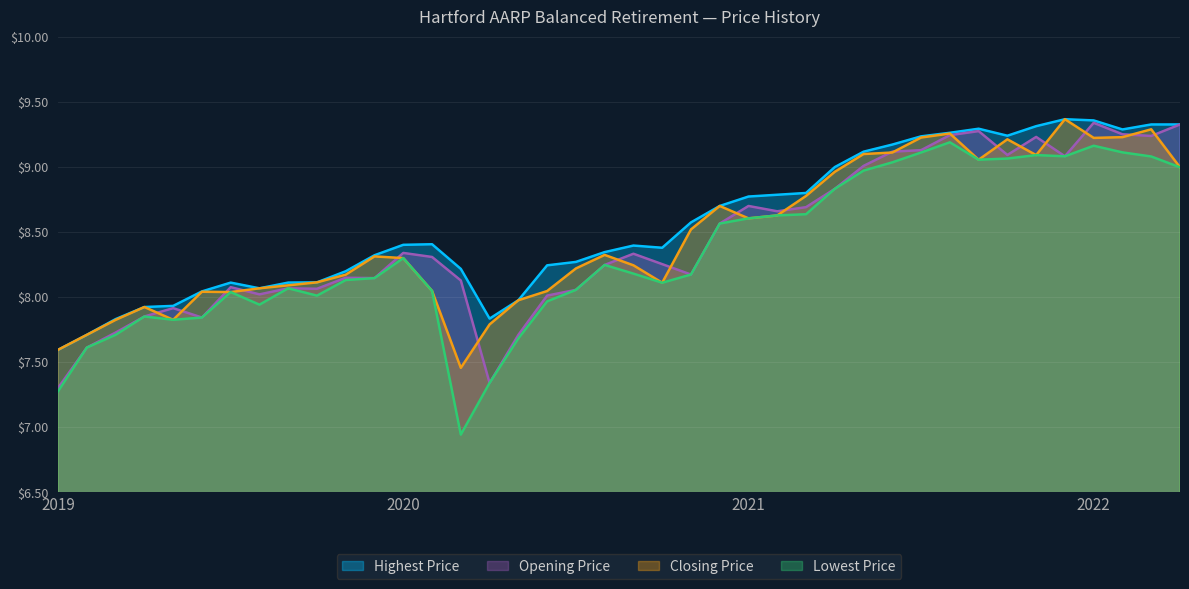

True or false: Highest Price and Closing Price intersect in this chart.

False